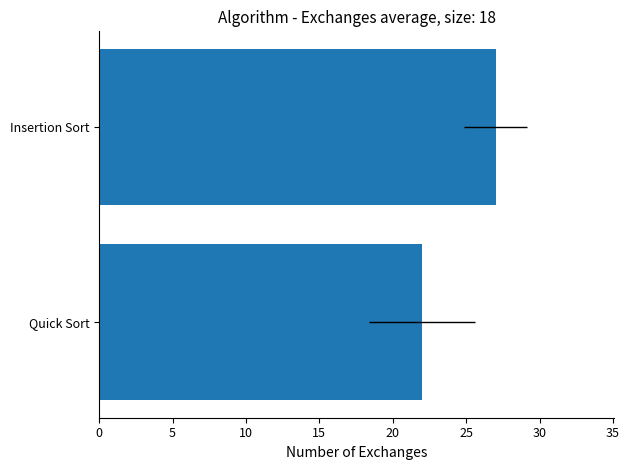

What is the sum of the values at Quick Sort and Insertion Sort?

49